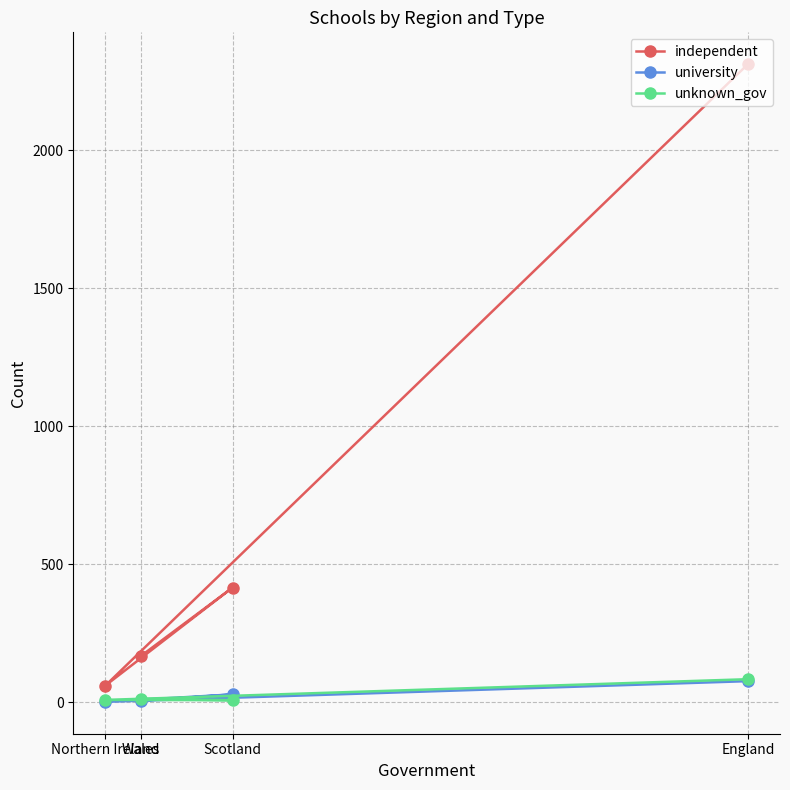

What is the spread (max minus min) of values at Wales?

163